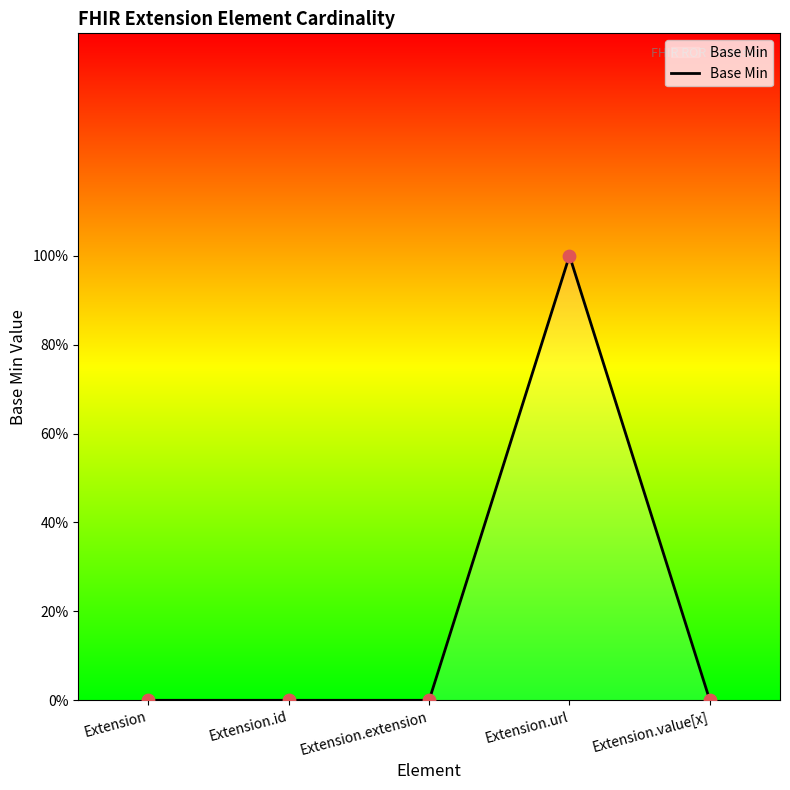

Is this an area chart (filled region under the line)?

Yes